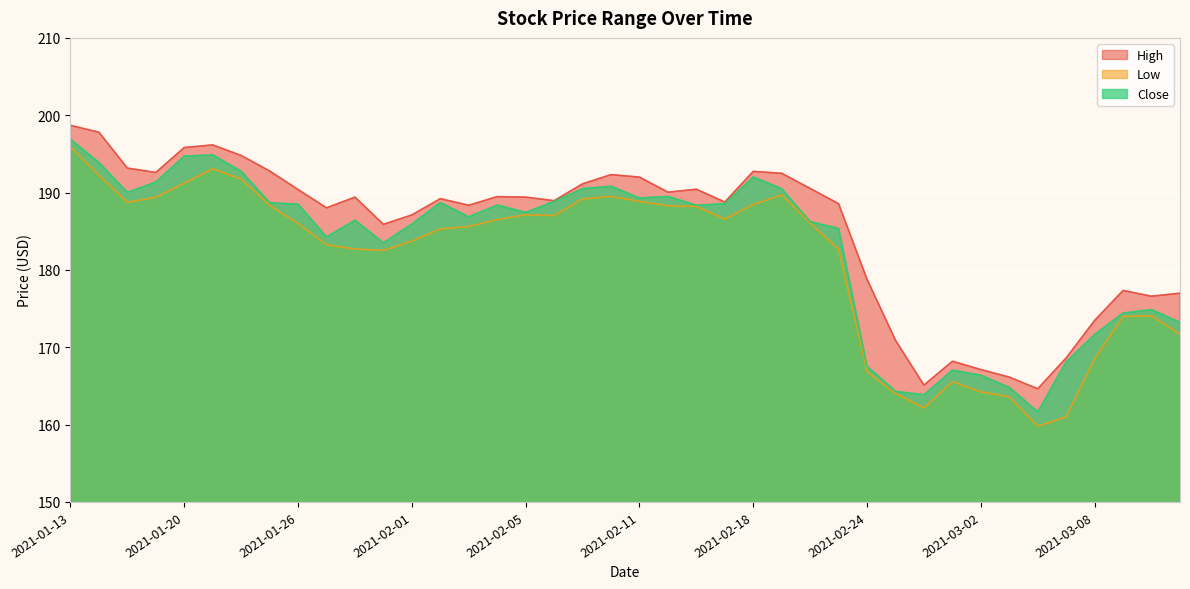

How many distinct data groups are displayed?

3